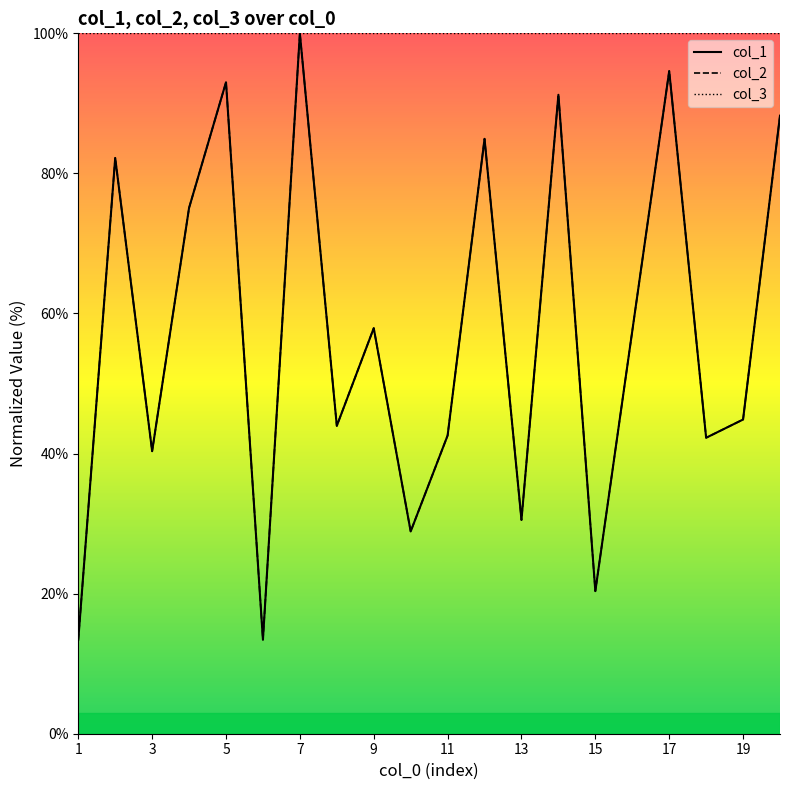

True or false: col_2 and col_3 intersect in this chart.

False